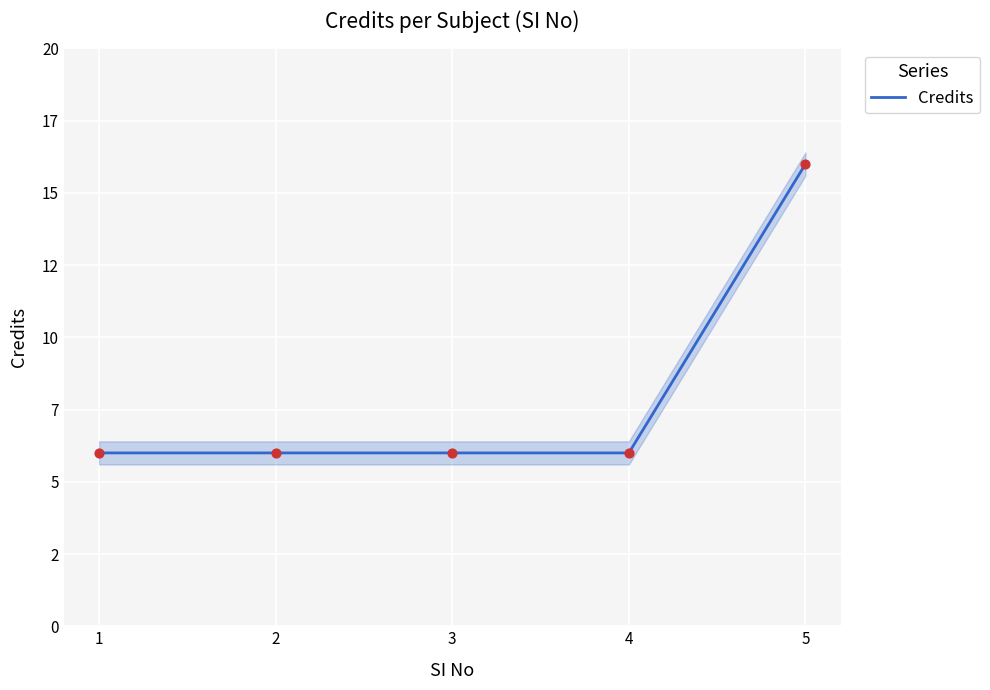

Approximately how many times larger is the value at 1 compared to 4?

1.0